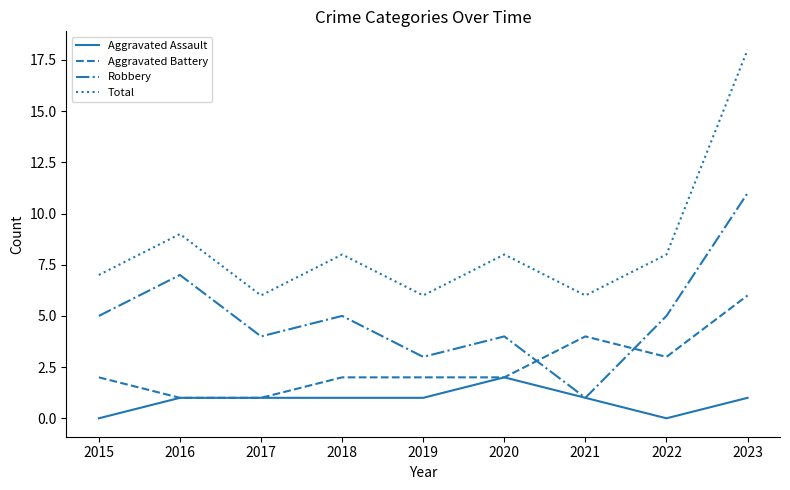

Rank the series at 2022 from lowest to highest value.

Aggravated Assault, Aggravated Battery, Robbery, Total